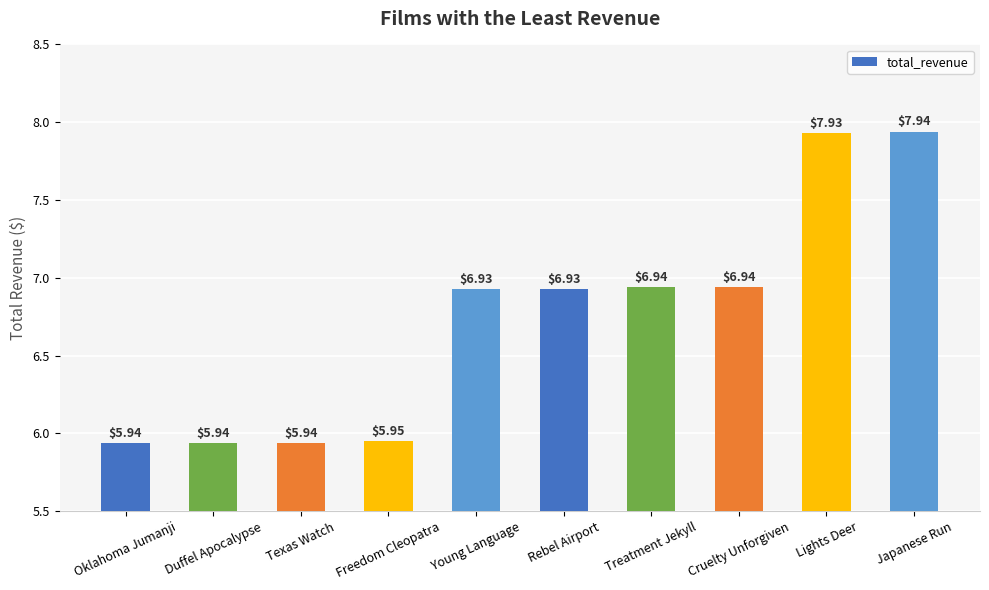

Which has a higher value, Treatment Jekyll or Duffel Apocalypse?

Treatment Jekyll